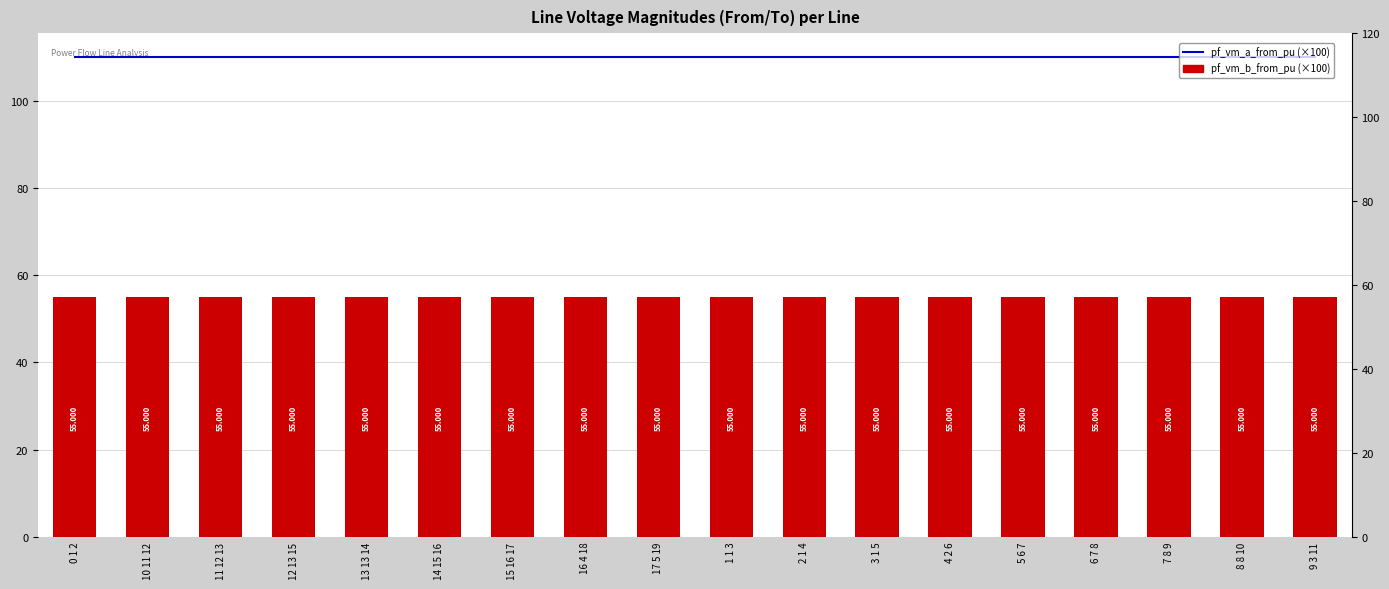

What is the average value of the pf_vm_b_from_pu (×100) series?

55.0